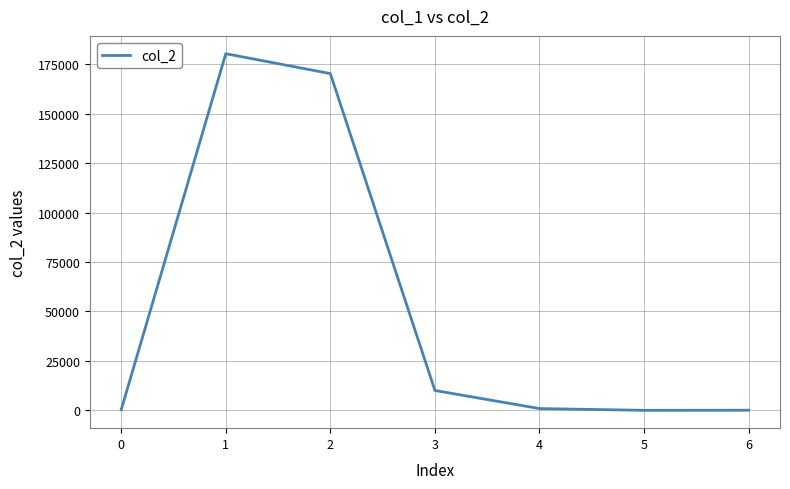

True or false: the data shows 290.0 at 0.

True